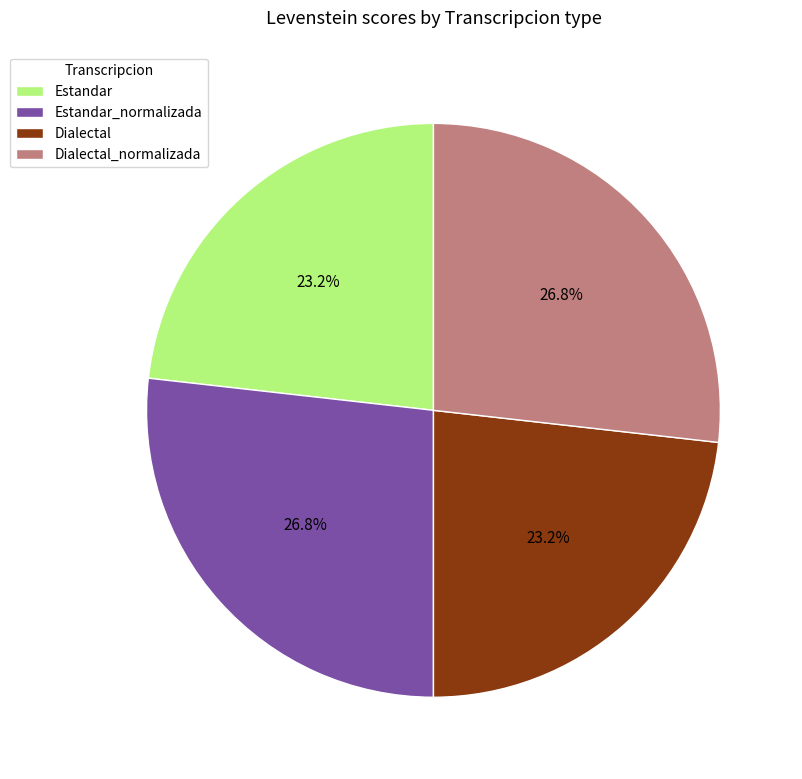

Which has a higher value, Estandar or Estandar_normalizada?

Estandar_normalizada